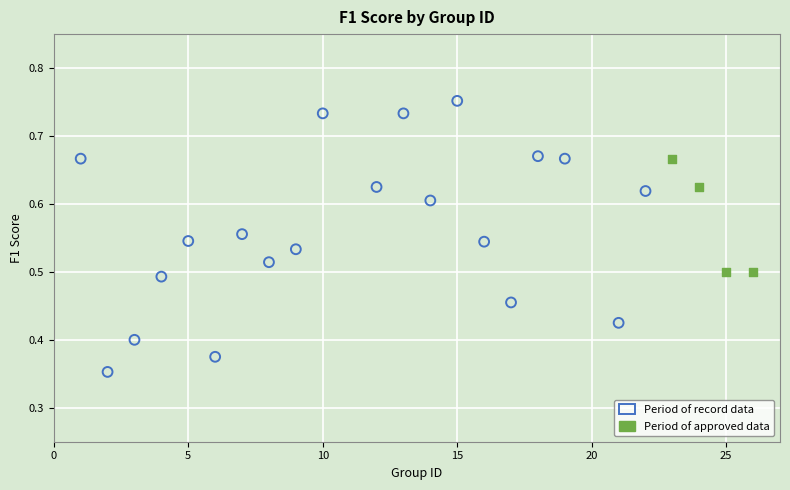

Which series reaches the minimum Y coordinate?

Period of record data